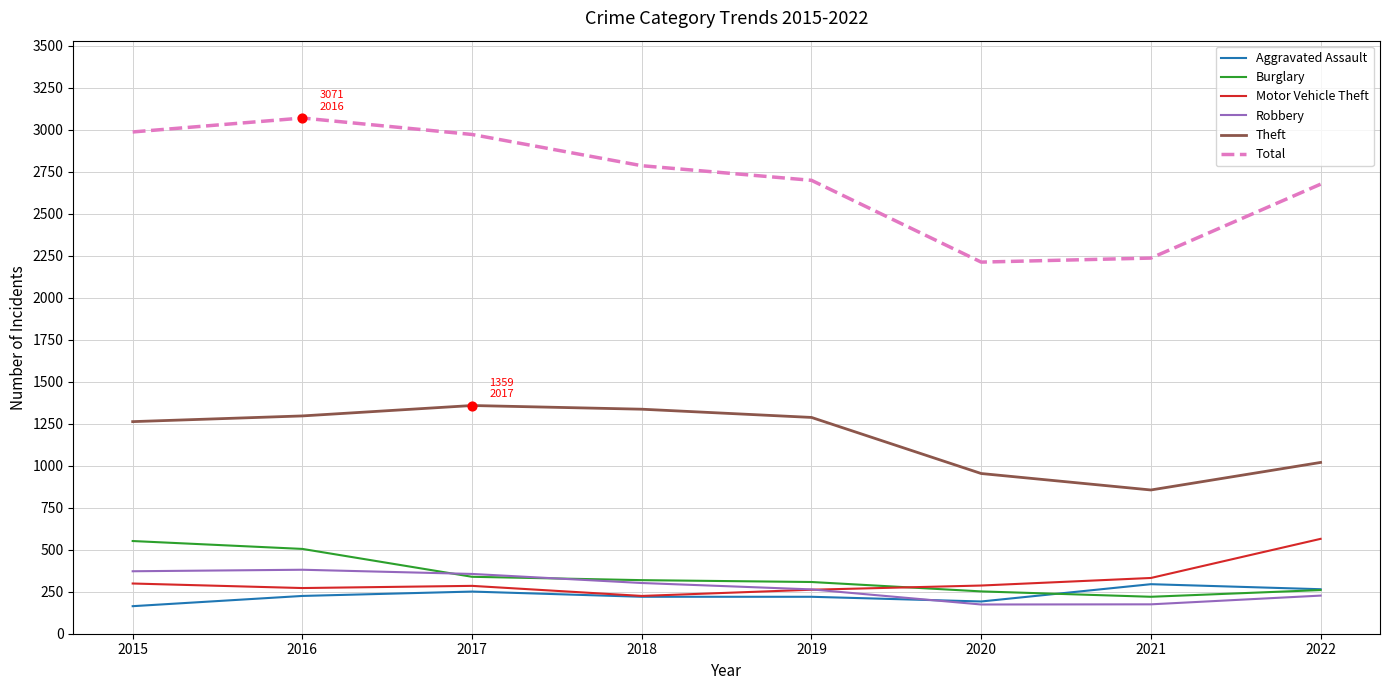

Which series has the largest range (max minus min)?

Total